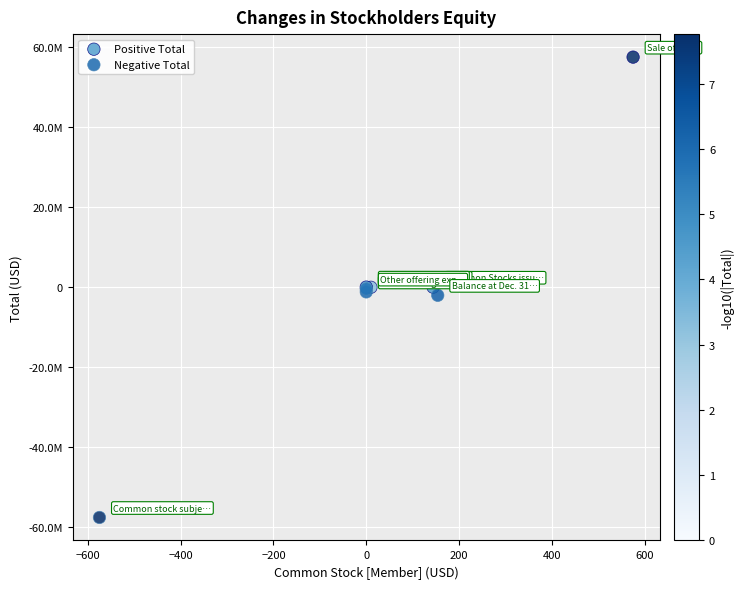

What are all the series names shown in the legend?

Positive Total, Negative Total